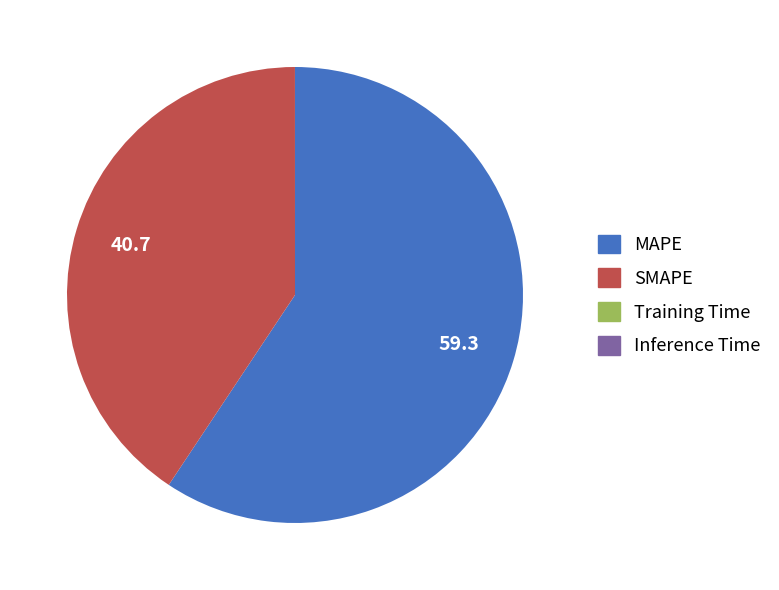

What is the ratio of the value at MAPE to the value at SMAPE?

1.5